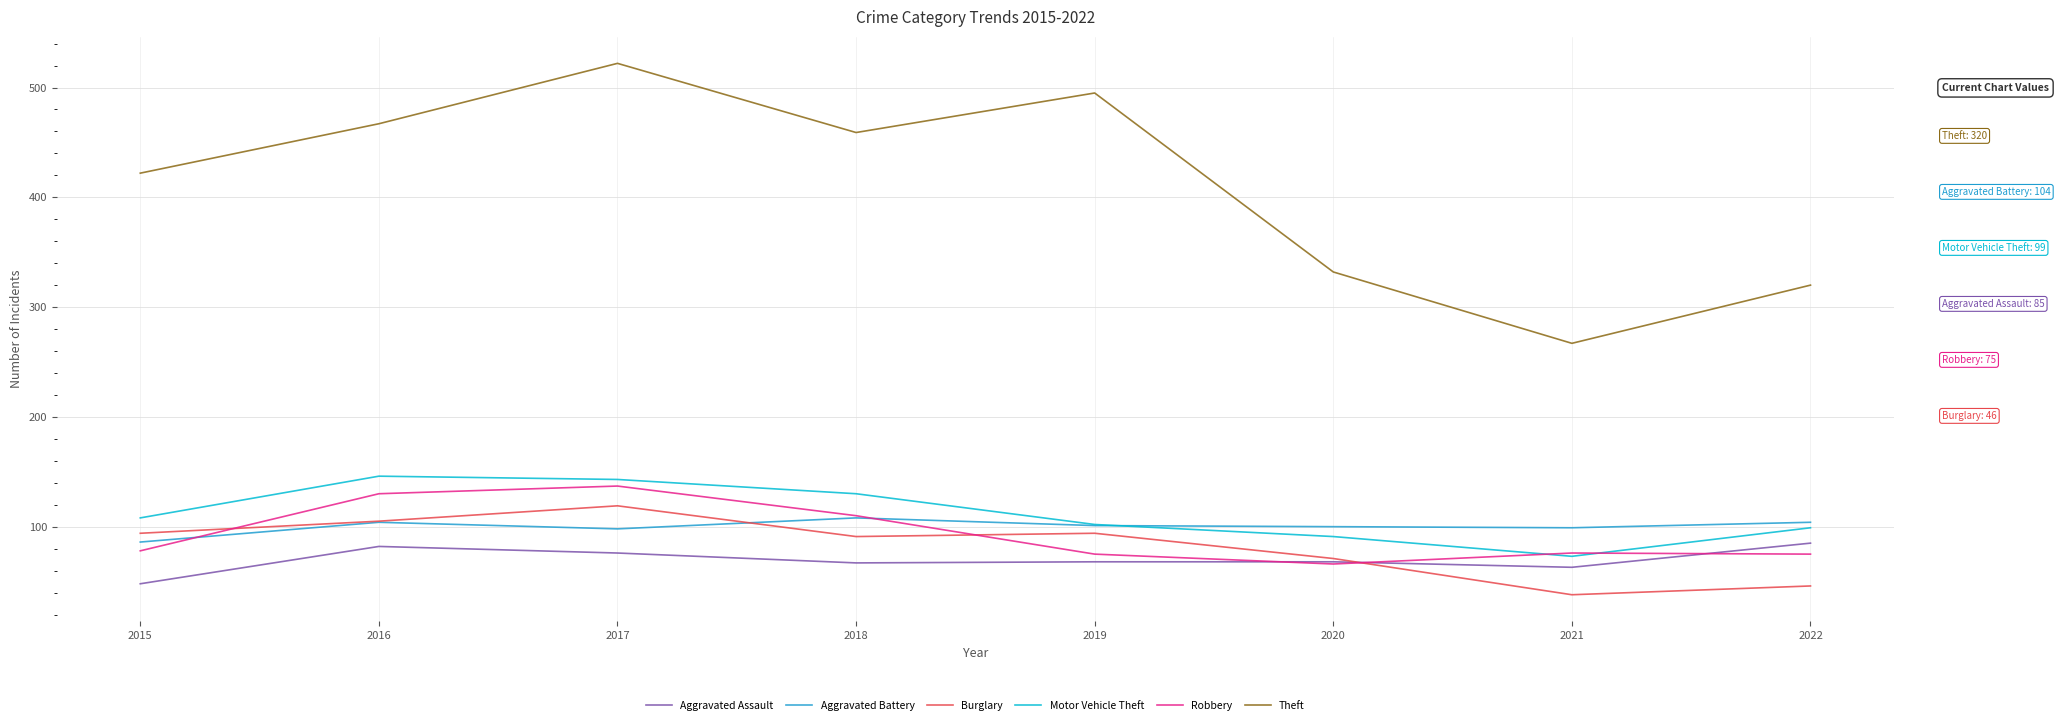

Is the value of Burglary at 2017 greater than the value of Theft at 2019?

No